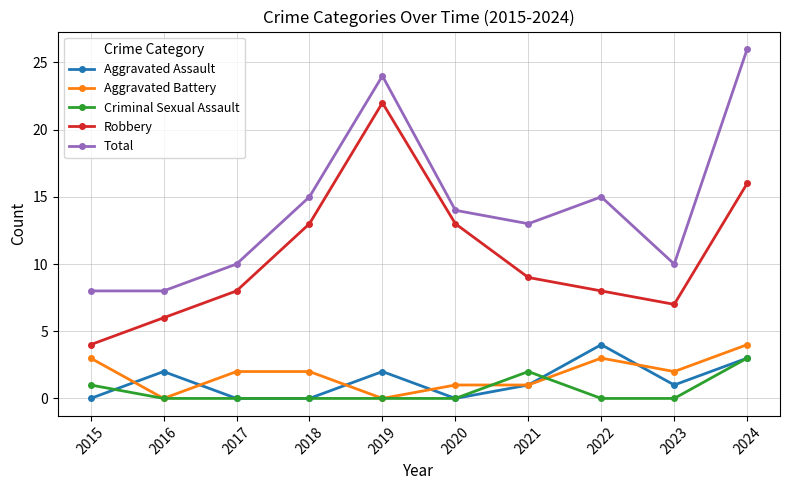

Reading left to right, what are all the values shown in this chart?

Aggravated Assault: 2015=0	2016=2	2017=0	2018=0	2019=2	2020=0	2021=1	2022=4	2023=1	2024=3
Aggravated Battery: 2015=3	2016=0	2017=2	2018=2	2019=0	2020=1	2021=1	2022=3	2023=2	2024=4
Criminal Sexual Assault: 2015=1	2016=0	2017=0	2018=0	2019=0	2020=0	2021=2	2022=0	2023=0	2024=3
Robbery: 2015=4	2016=6	2017=8	2018=13	2019=22	2020=13	2021=9	2022=8	2023=7	2024=16
Total: 2015=8	2016=8	2017=10	2018=15	2019=24	2020=14	2021=13	2022=15	2023=10	2024=26